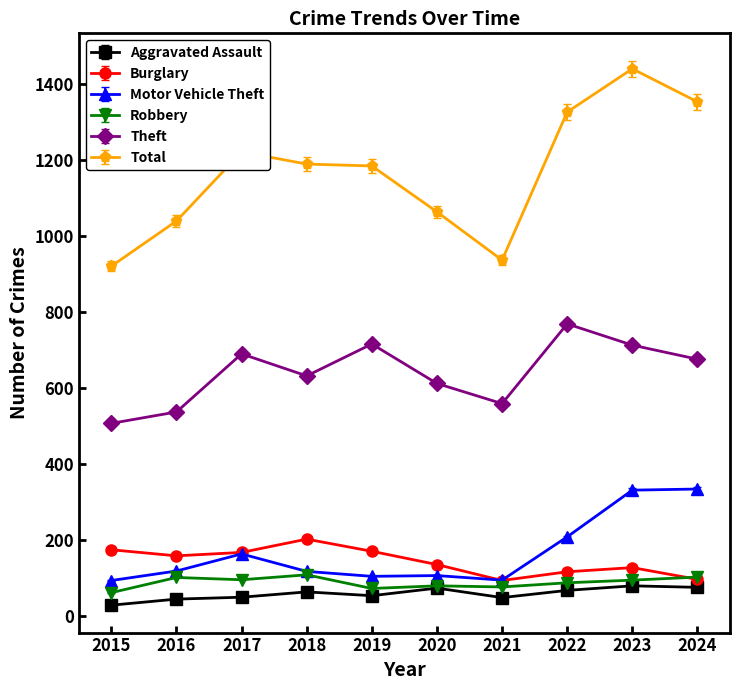

Which series has the widest spread of values?

Total